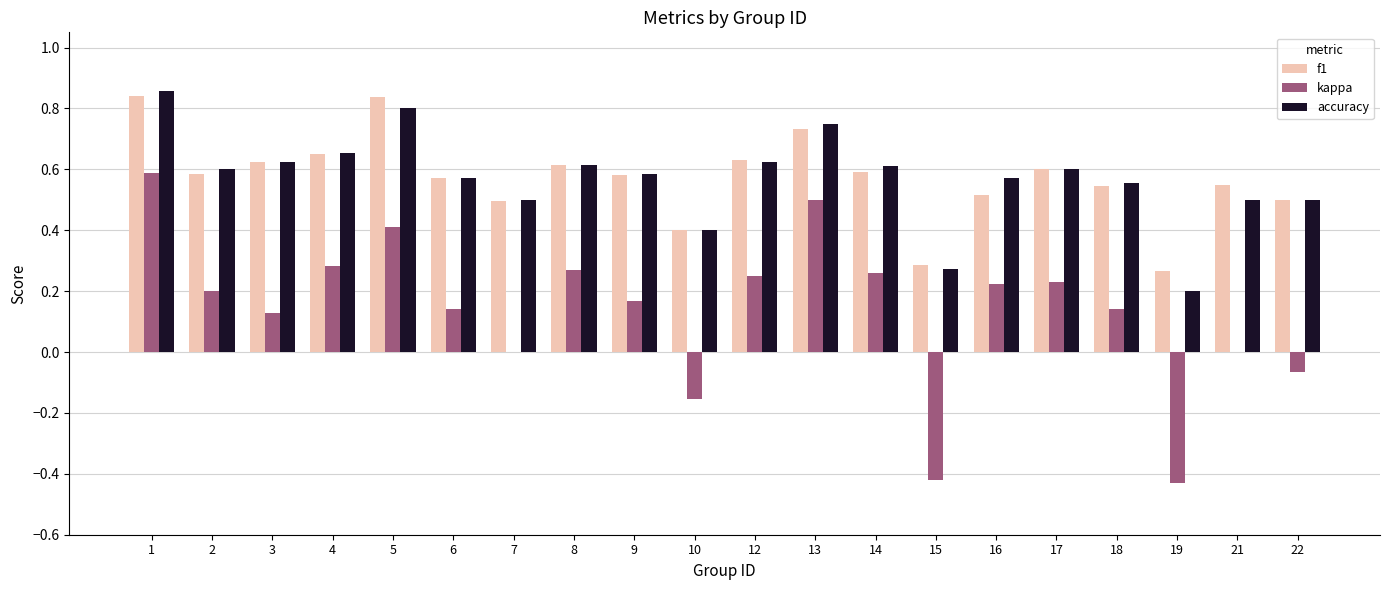

What is the sum of the kappa values at 3 and 14?

0.4